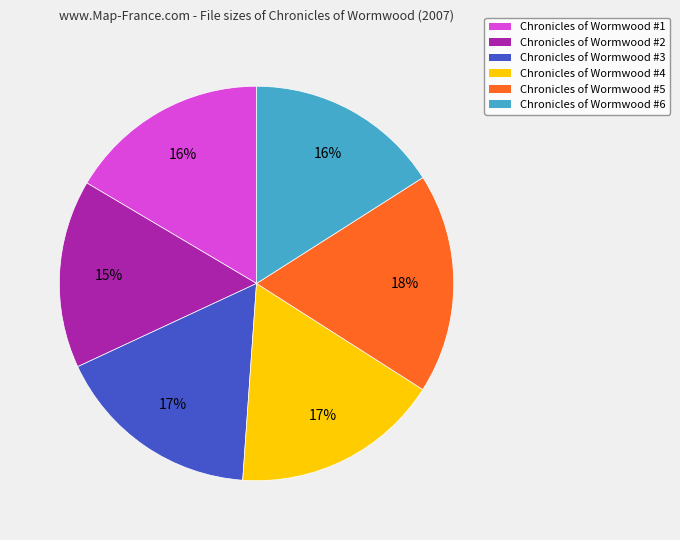

How many segments does this pie chart have?

6